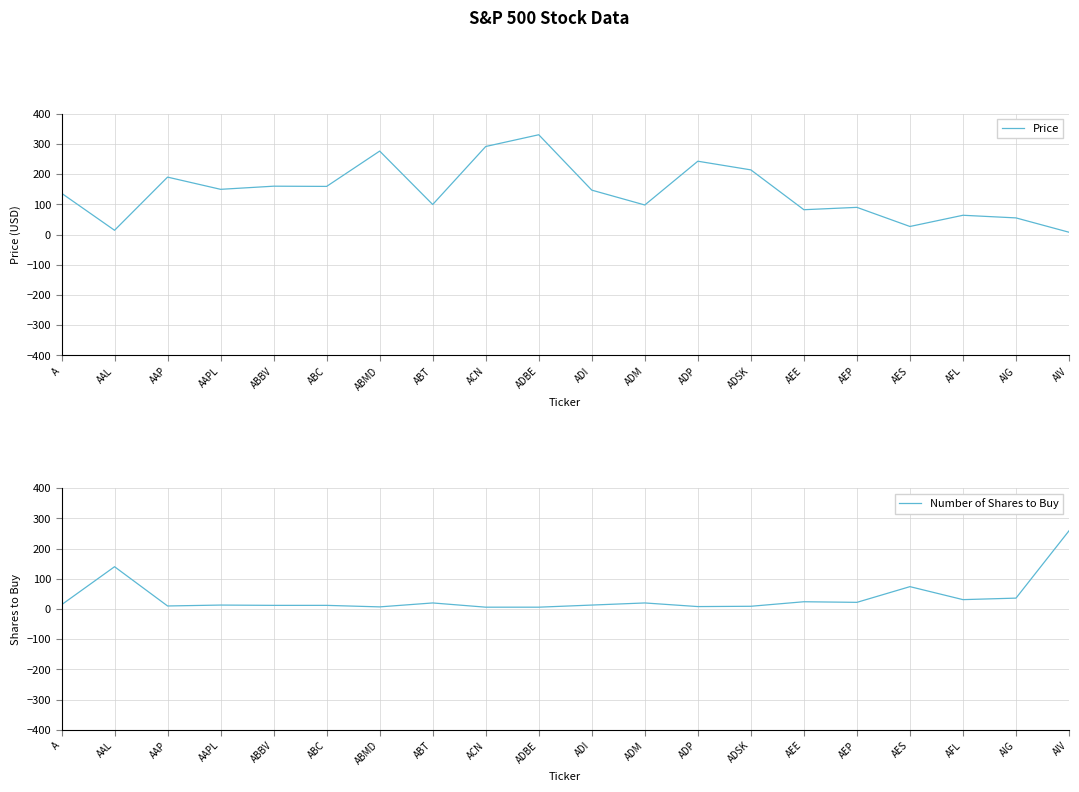

Is it true that Number of Shares to Buy equals 17.8 at ADI?

False